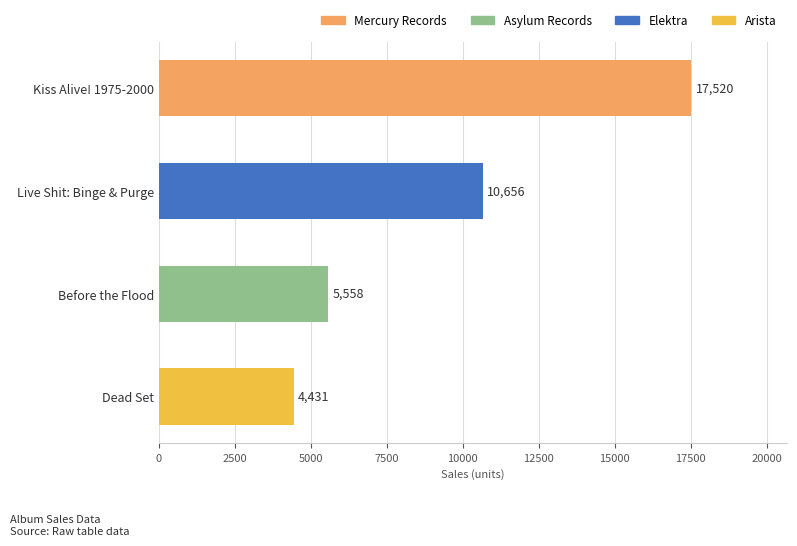

Reading top to bottom, list all the values displayed in this chart.

Kiss Alive! 1975-2000=17520	Live Shit: Binge & Purge=10656	Before the Flood=5558	Dead Set=4431